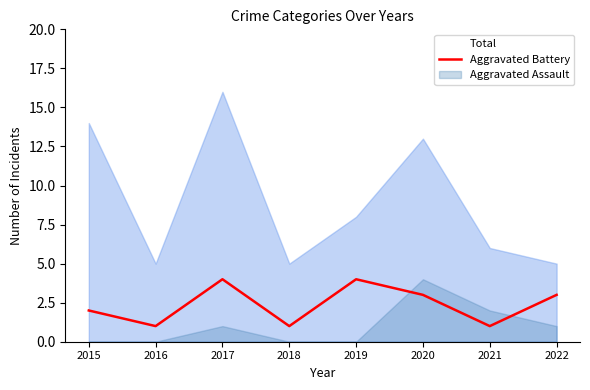

The value of Aggravated Battery at 2022 is 2. True or false?

False